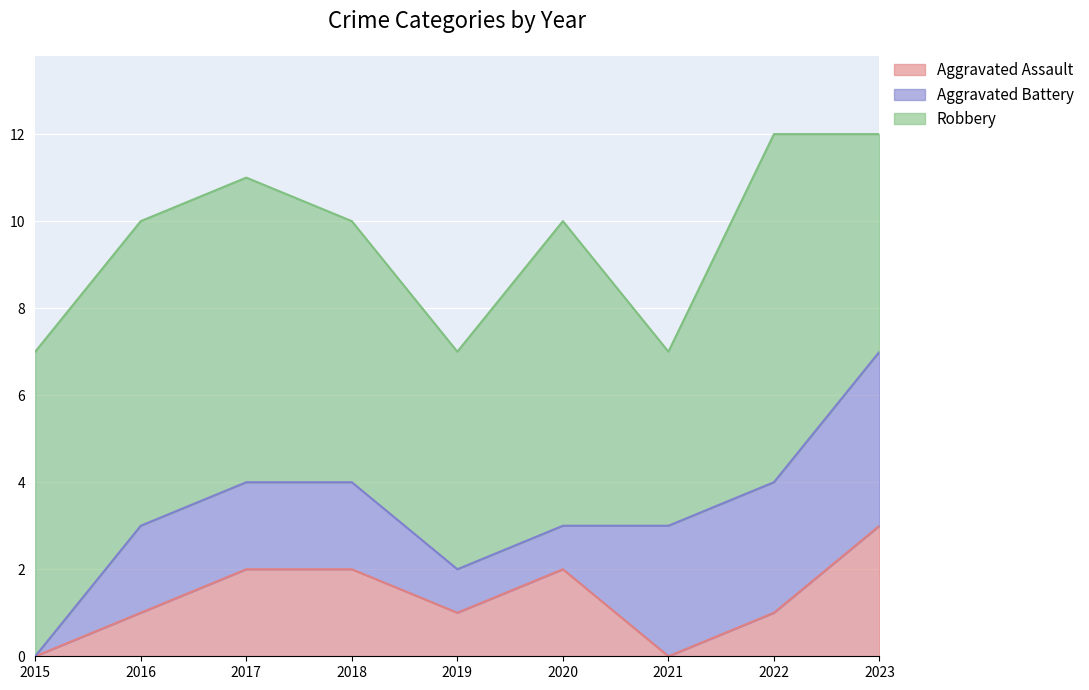

The Aggravated Battery series shows 1 at 2020. True or false?

False